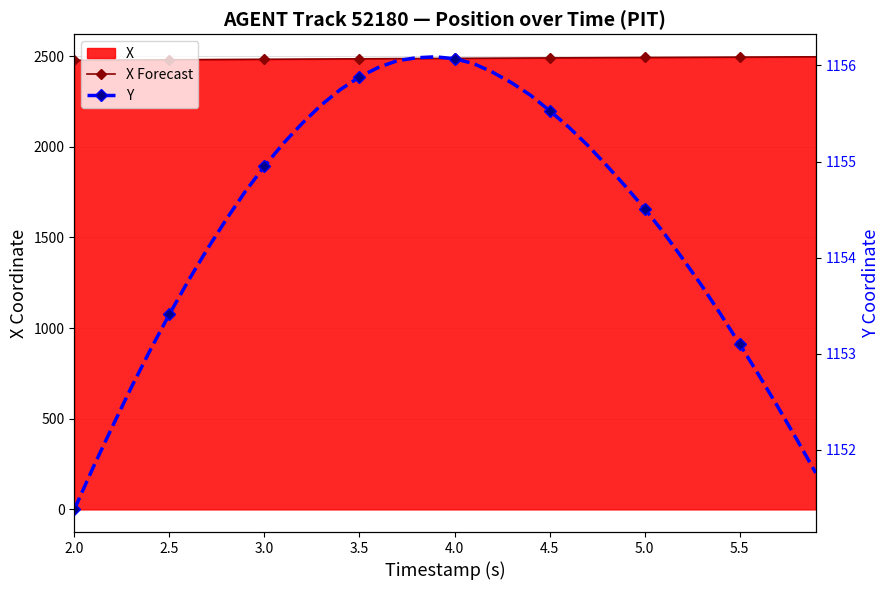

How many lines are shown in the chart?

2